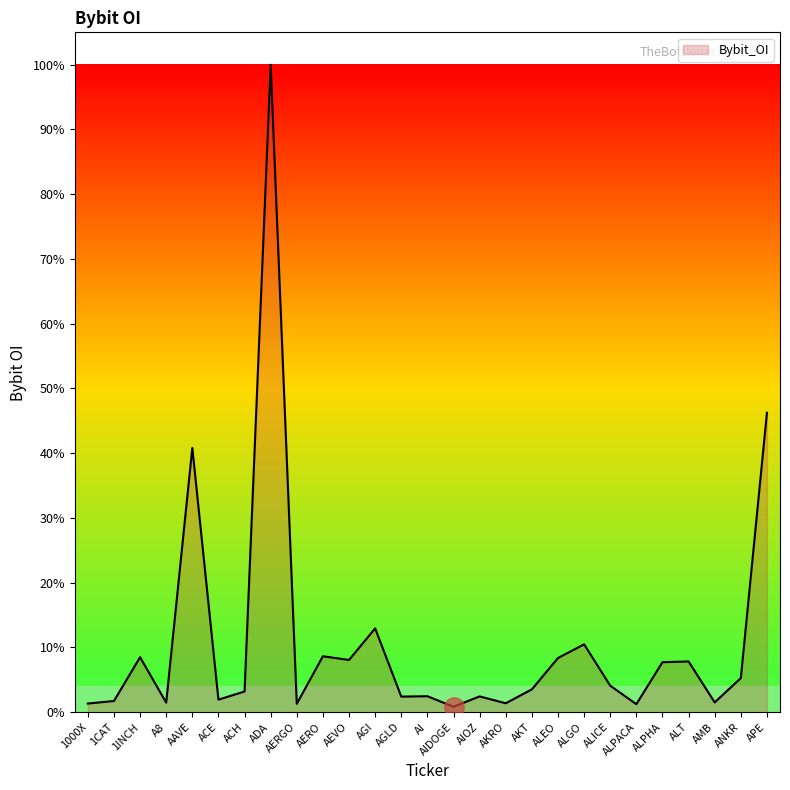

Does the chart have visible grid lines?

No